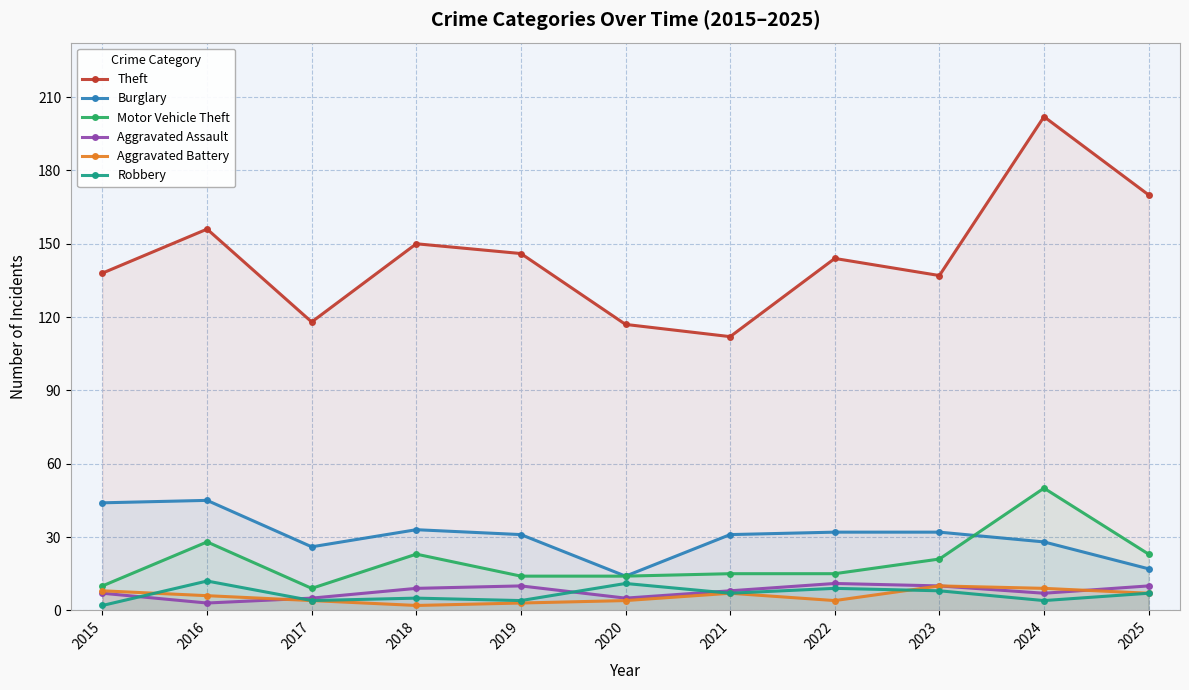

True or false: Aggravated Assault and Motor Vehicle Theft intersect in this chart.

False